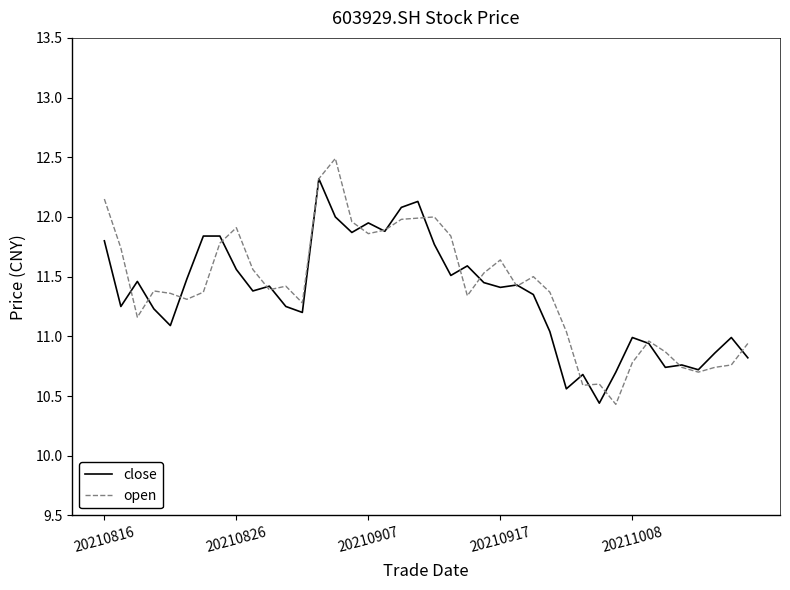

What is the smallest value displayed?

10.4